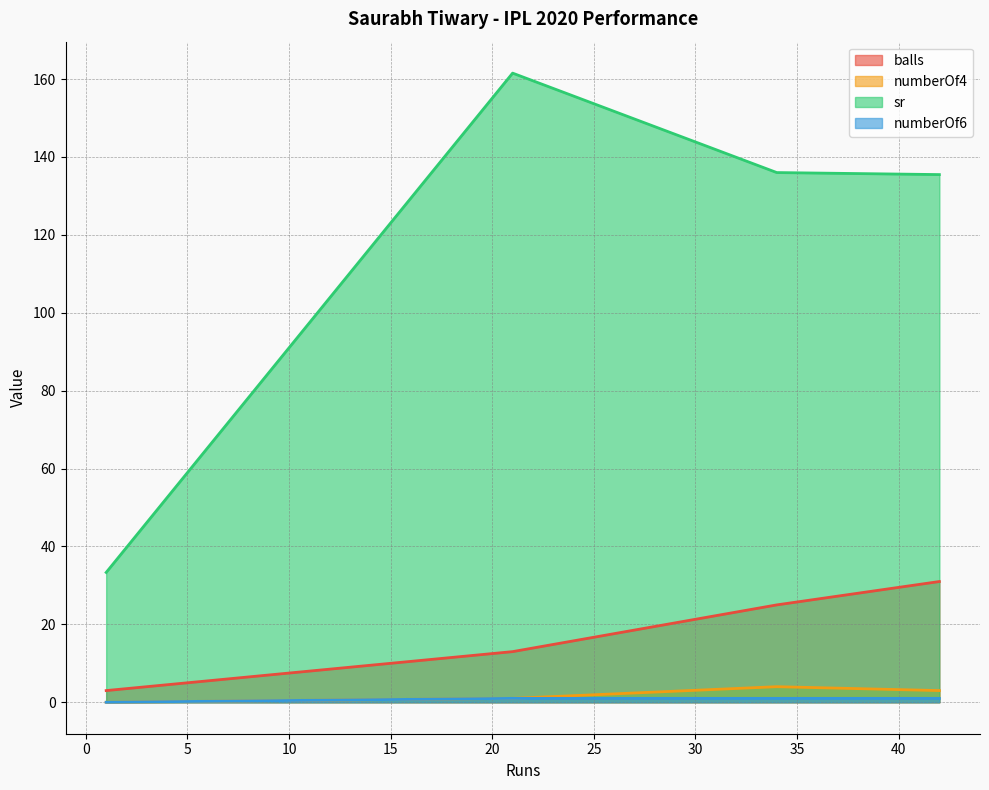

What is the greatest value displayed?

161.5